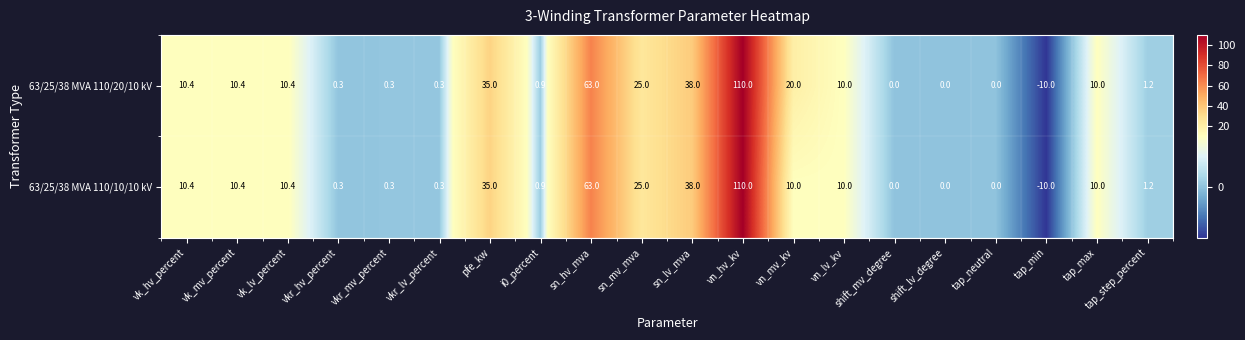

How many distinct data groups are displayed?

2